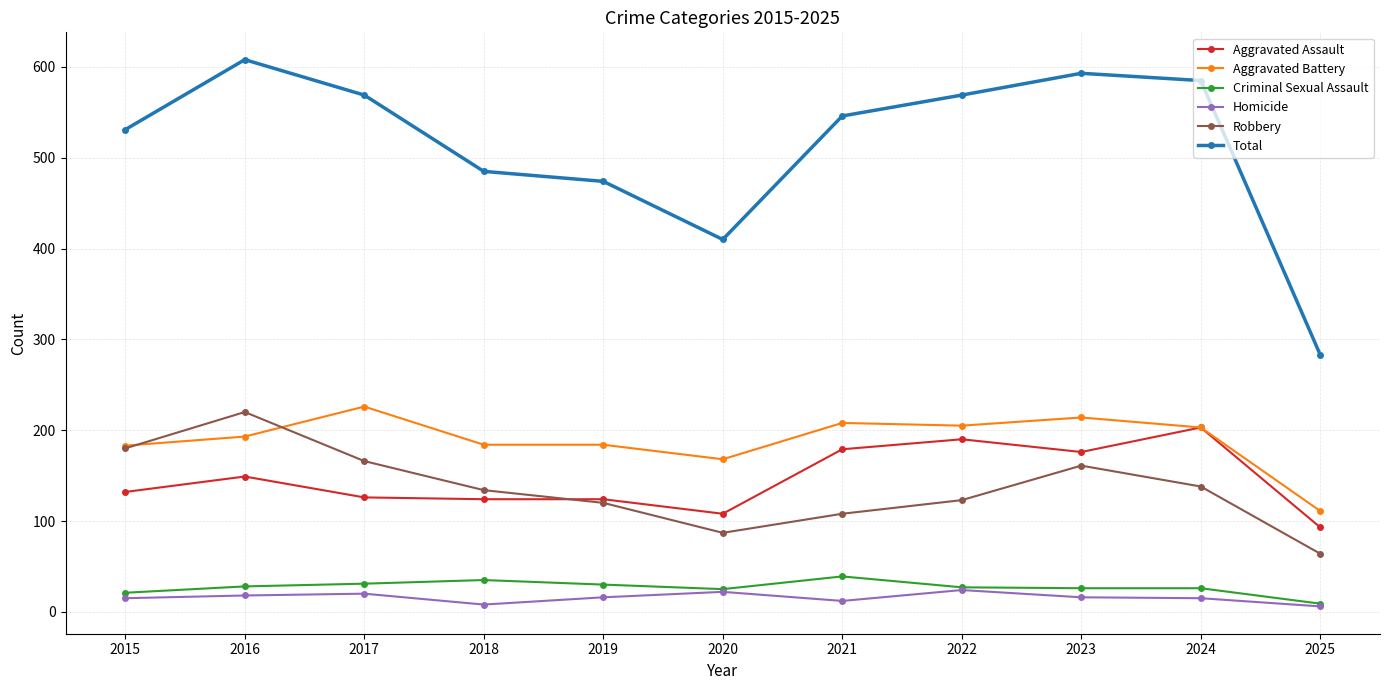

Count the number of data series in this chart.

6